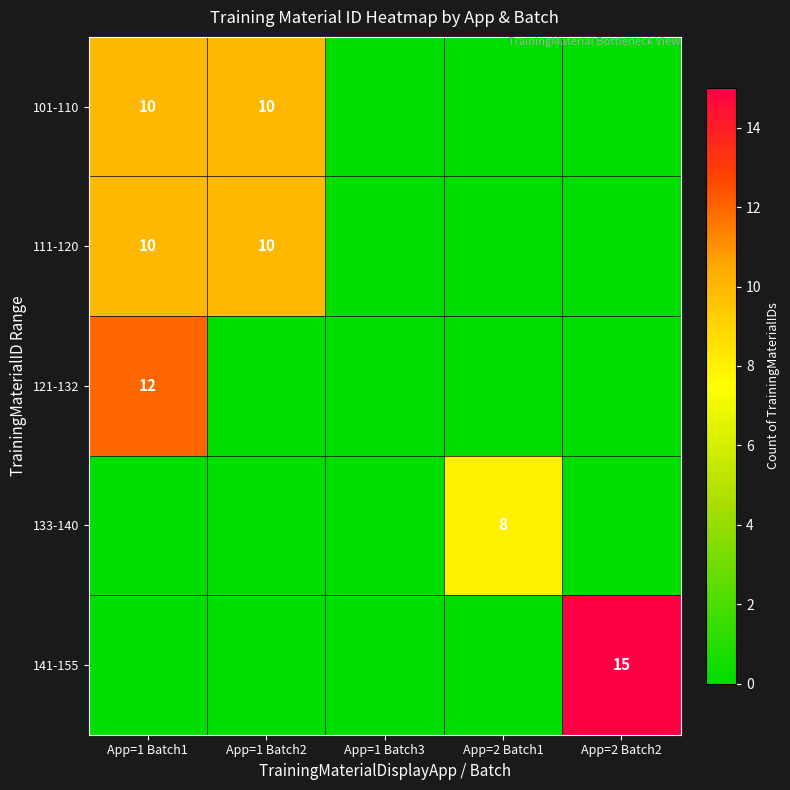

What is the maximum value for 141-155?

15